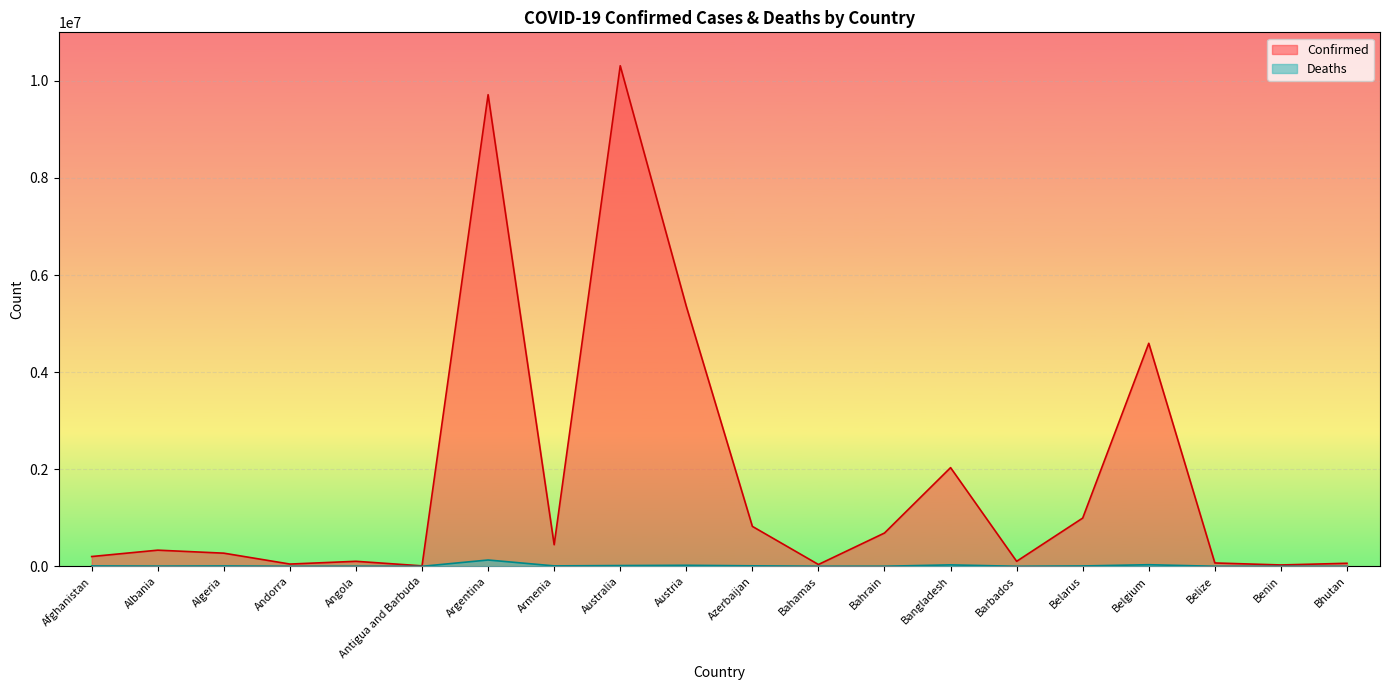

Reading left to right, what are all the values shown in this chart?

Confirmed: 201503	332645	270757	46366	103131	9106	9715464	444869	10311612	5356174	822686	37334	685969	2033119	103014	994037	4594338	68926	27782	62247
Deaths: 7812	3592	6881	155	1917	146	129970	8706	15487	20943	9935	833	1523	29408	560	7118	32810	687	163	21